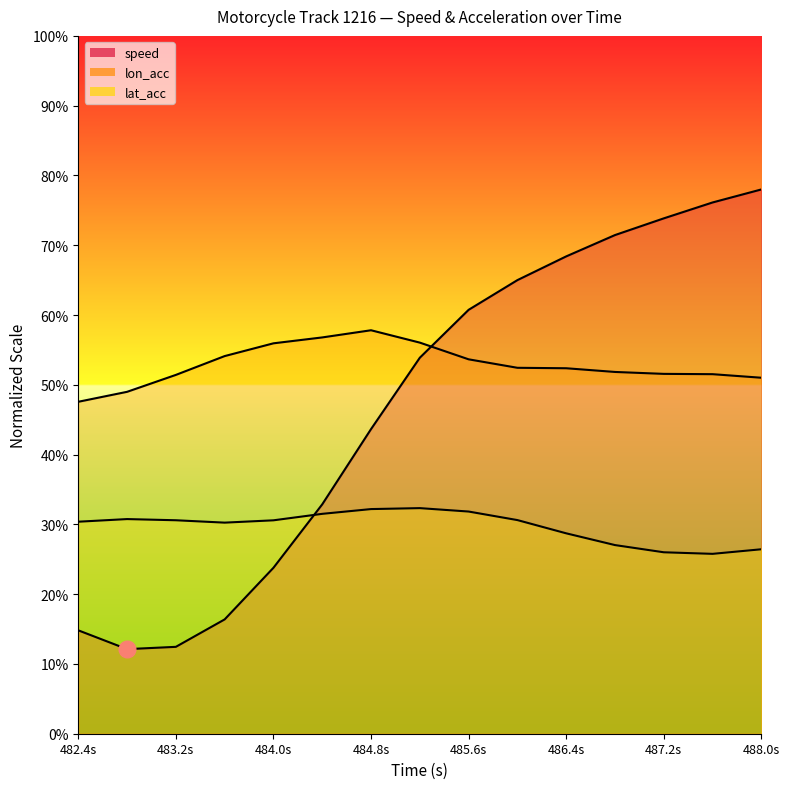

At which label does speed reach its minimum?

482.8